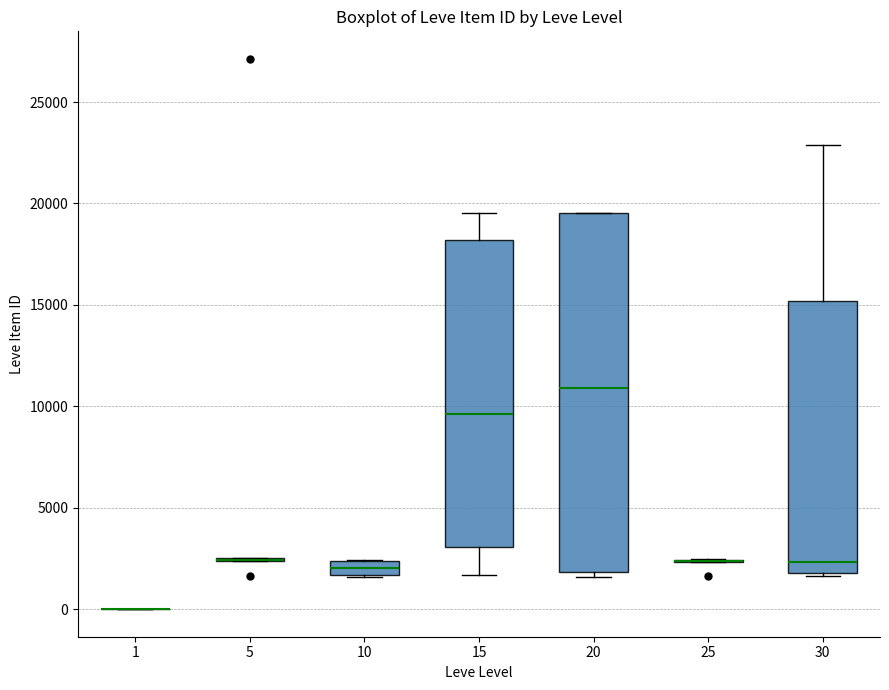

Which box is the tallest, from its lower edge to its upper edge?

20